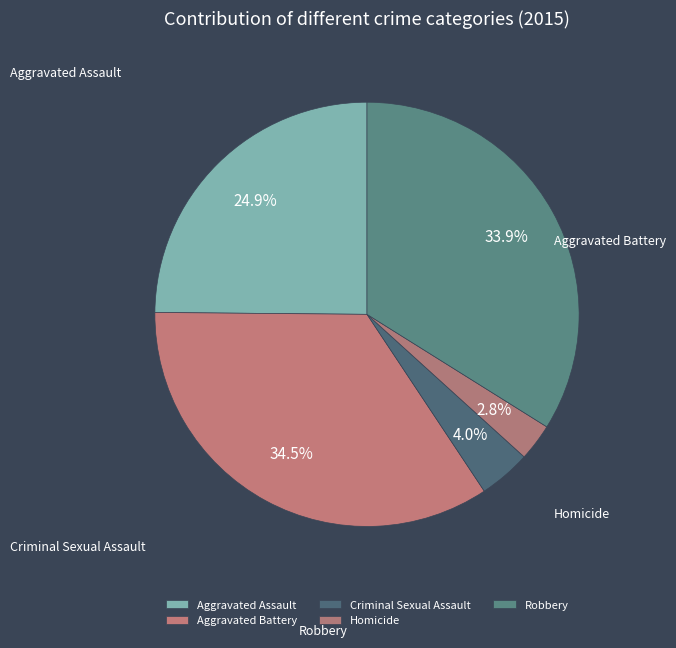

To the nearest percent, what percentage of the pie is Criminal Sexual Assault?

4%